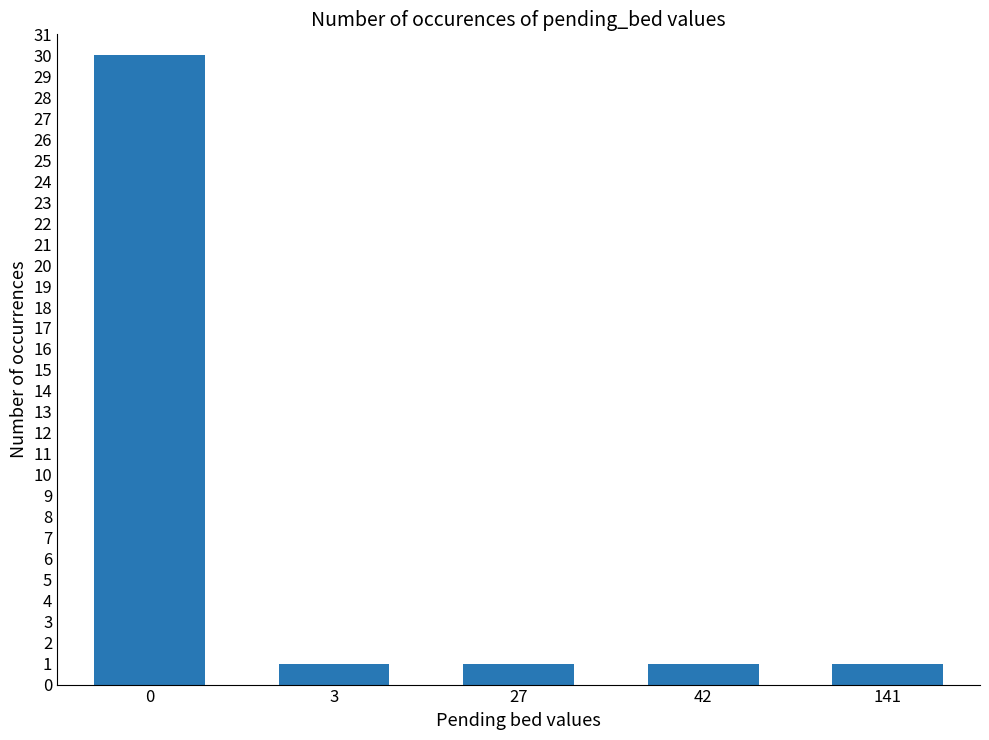

What is the ratio of the value at 0 to the value at 27?

30.0